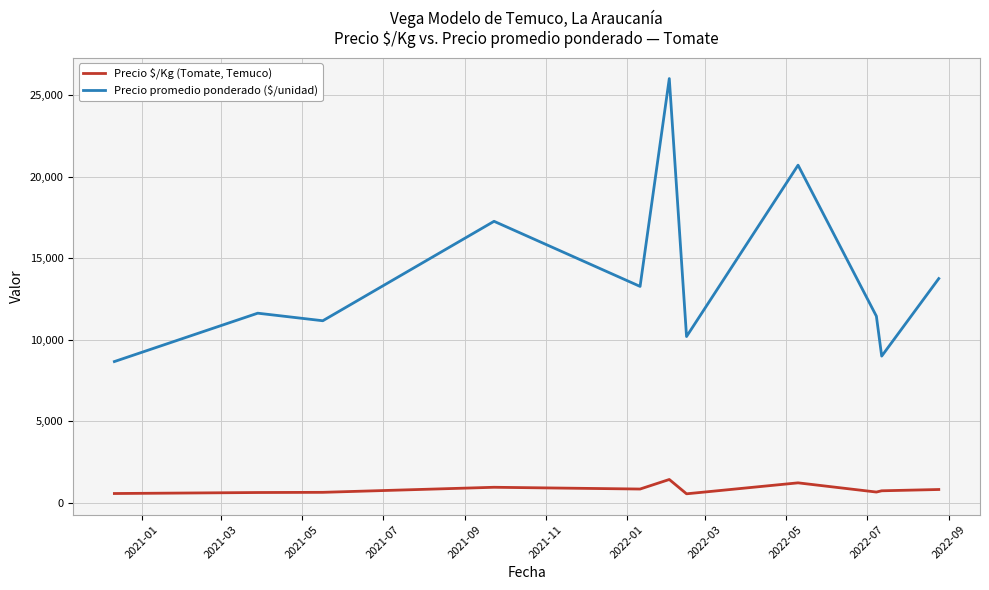

Which series has the largest total across all categories?

Precio promedio ponderado ($/unidad)